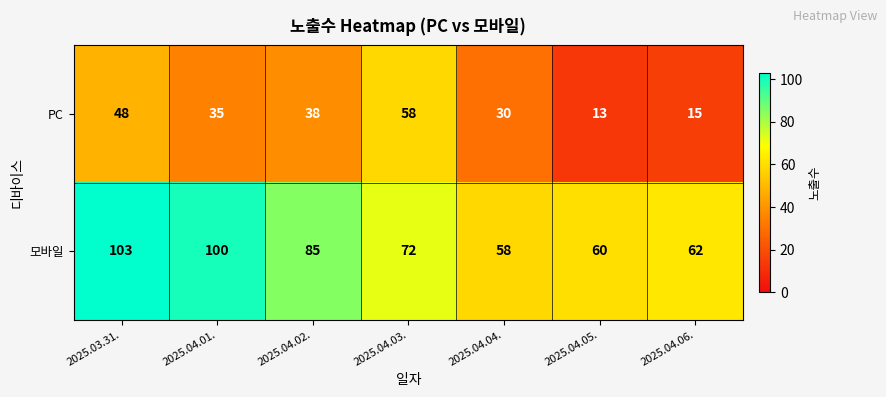

Count the number of data series in this chart.

2